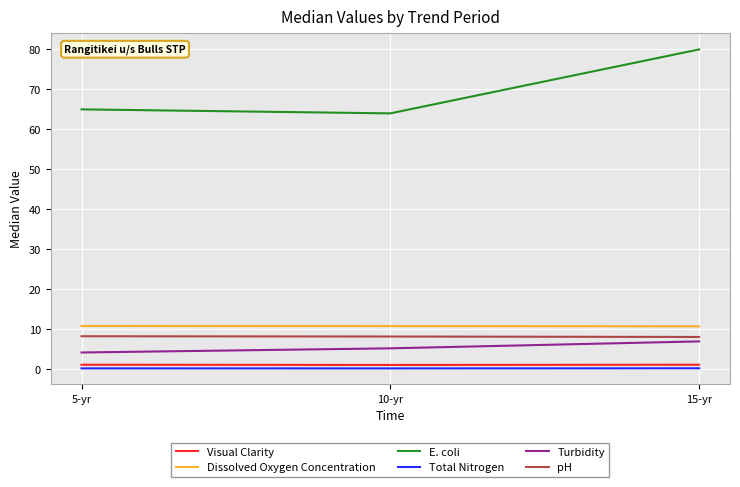

Which series has the widest spread of values?

E. coli